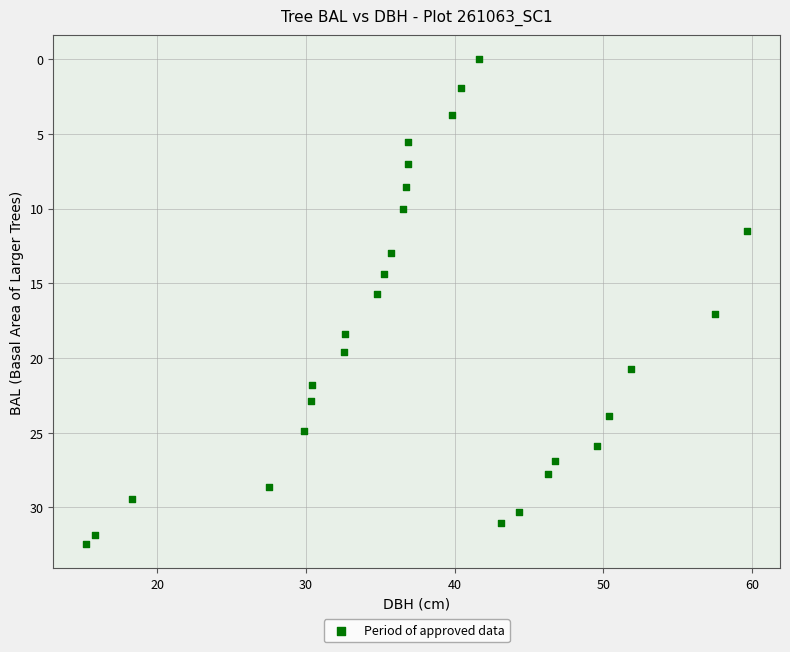

What is the range of X values (max minus min)?

44.4